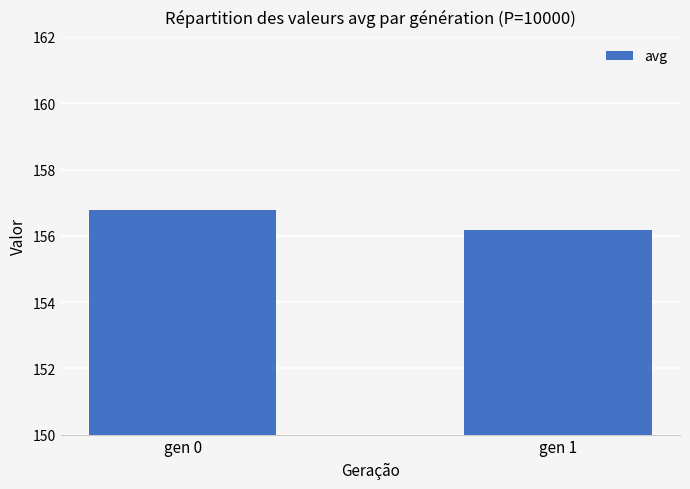

True or false: the data shows 156.2 at gen 1.

True